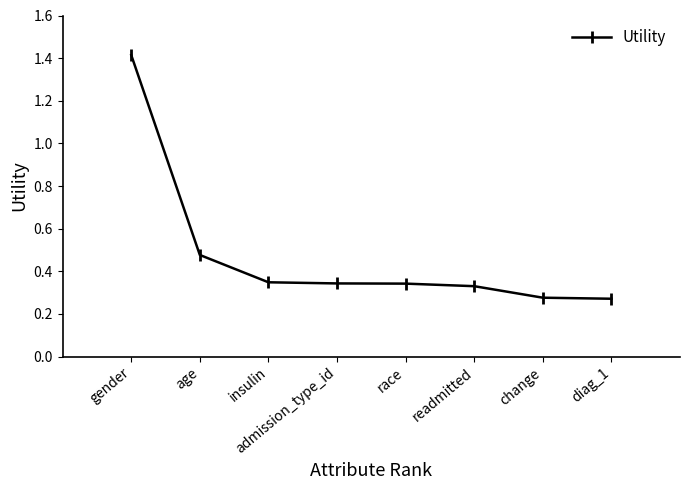

Is it true that the value at insulin is 0.2?

False